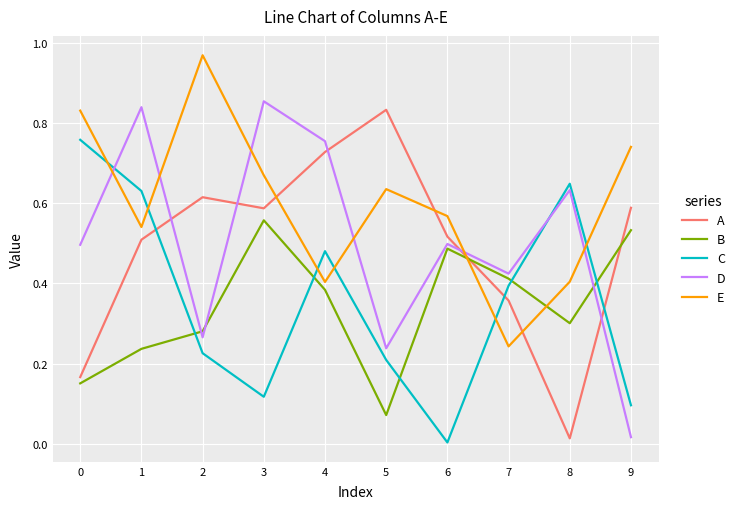

True or false: A and D cross at least once.

True